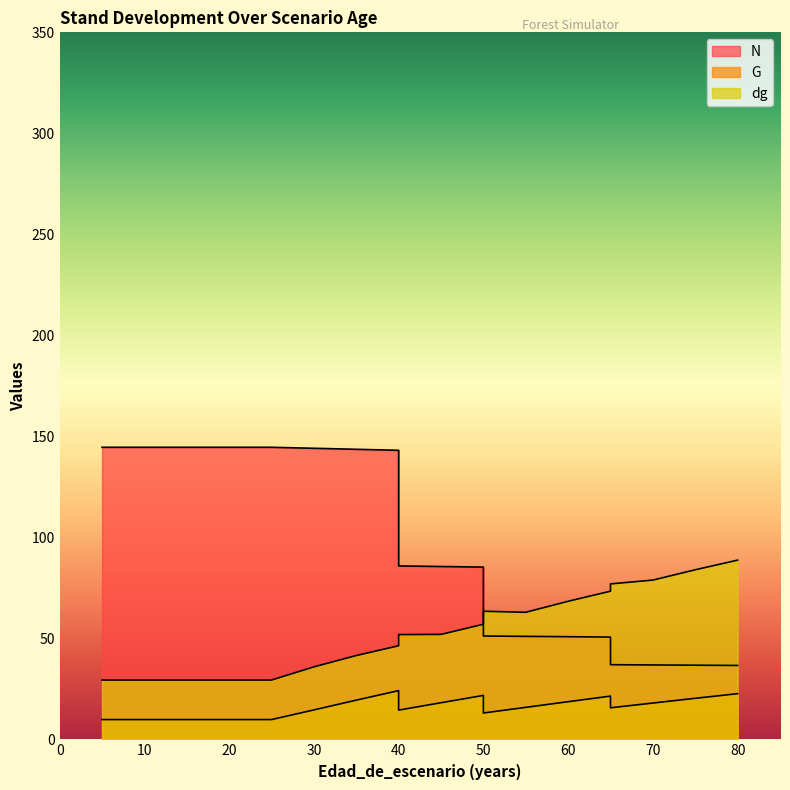

Does the chart have visible grid lines?

No